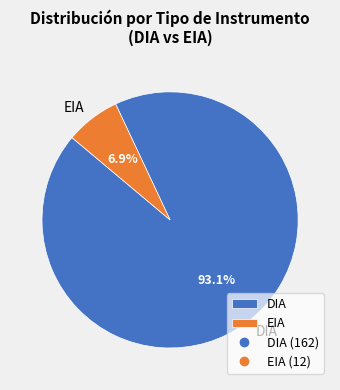

Rank the categories by value from lowest to highest.

EIA, DIA